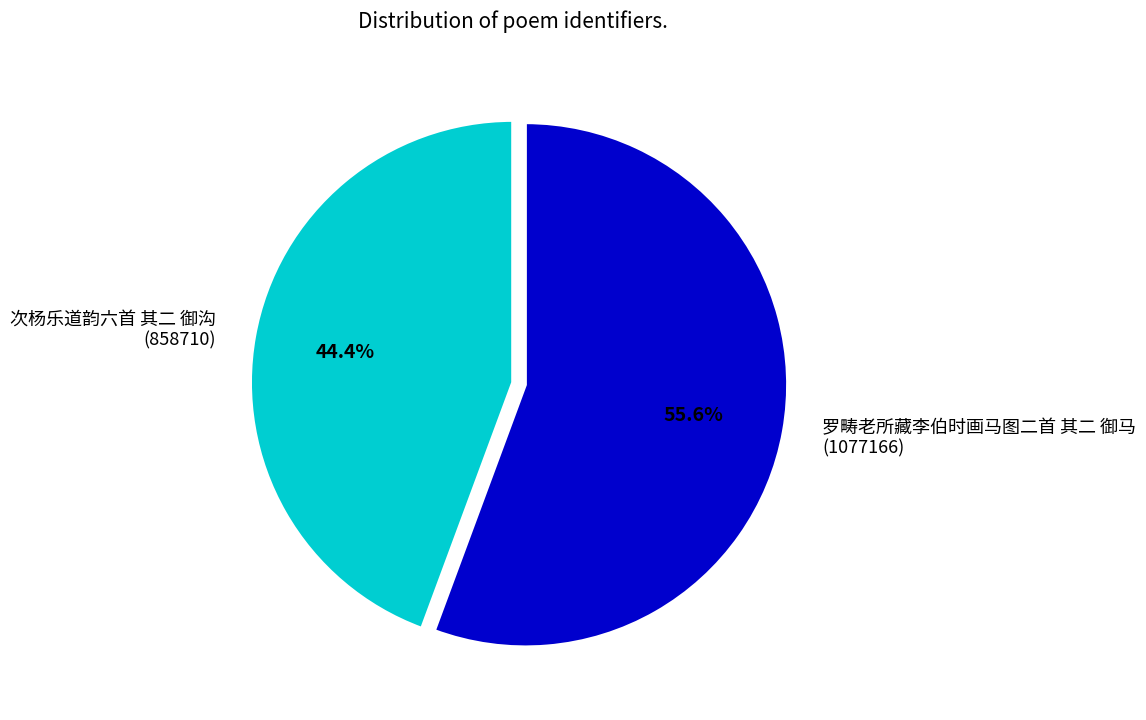

Count the number of slices in the pie.

2